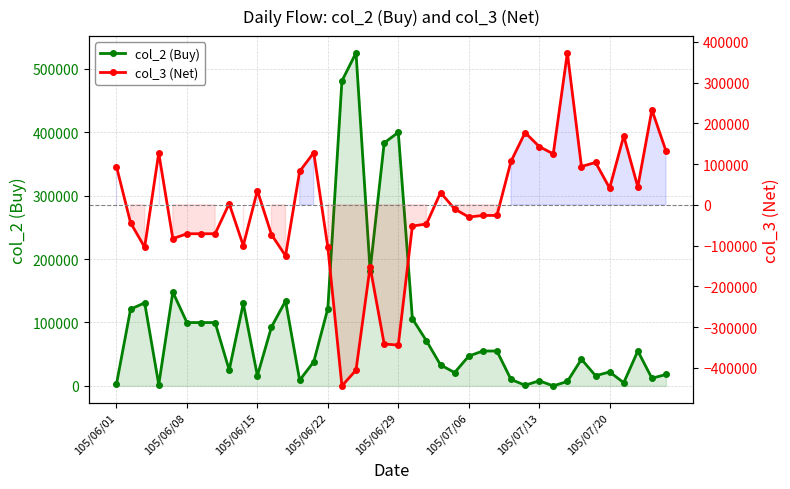

At 105/06/08, list the series in order from smallest to largest.

col_3 (Net), col_2 (Buy)